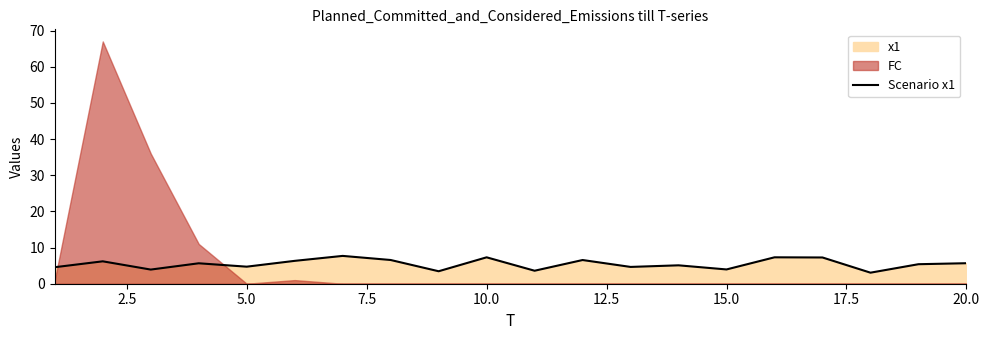

True or false: Scenario x1 has a value of 1.7 at 10.0.

False